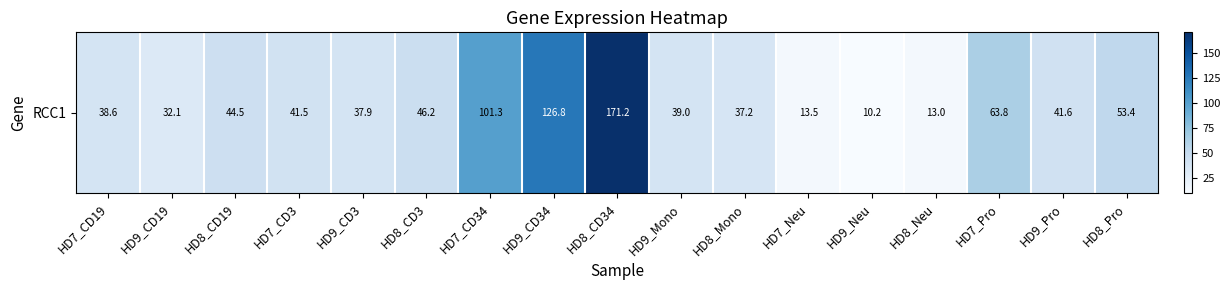

What value does the data have at HD8_Pro?

53.4